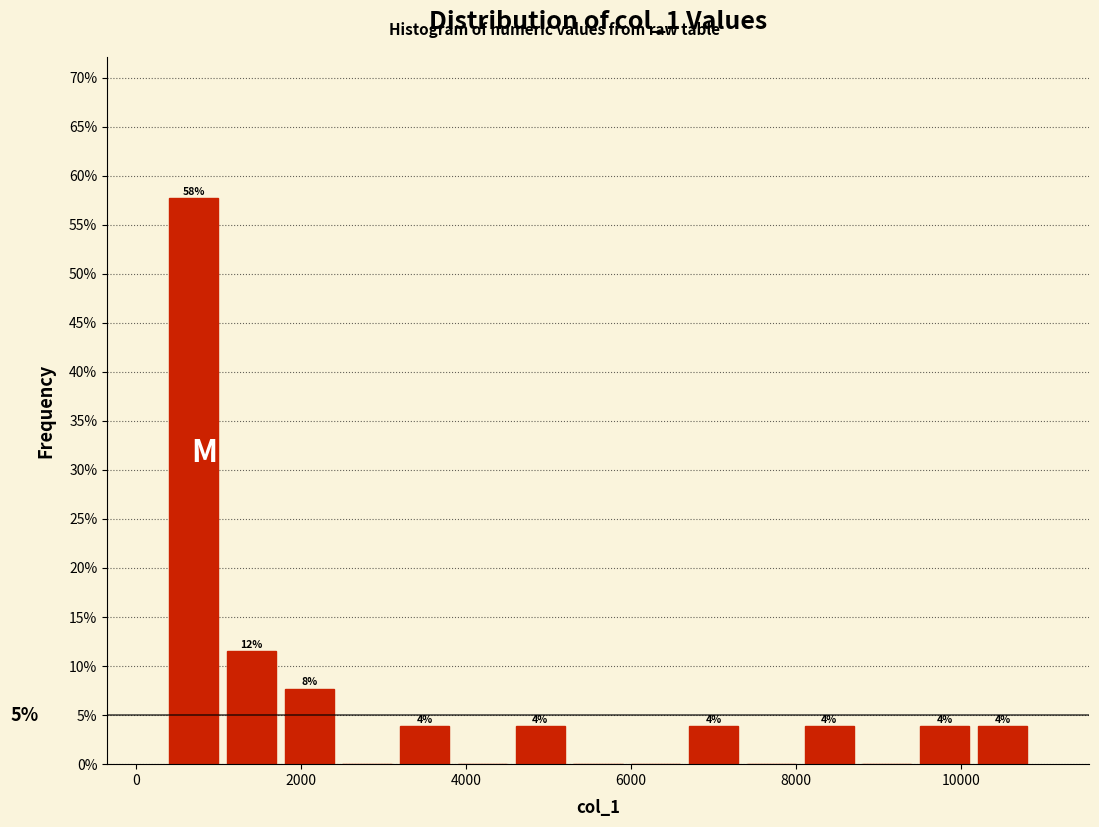

Around what value on the x-axis is the tallest bar? Give the approximate position of its centre, as read against the axis.

600